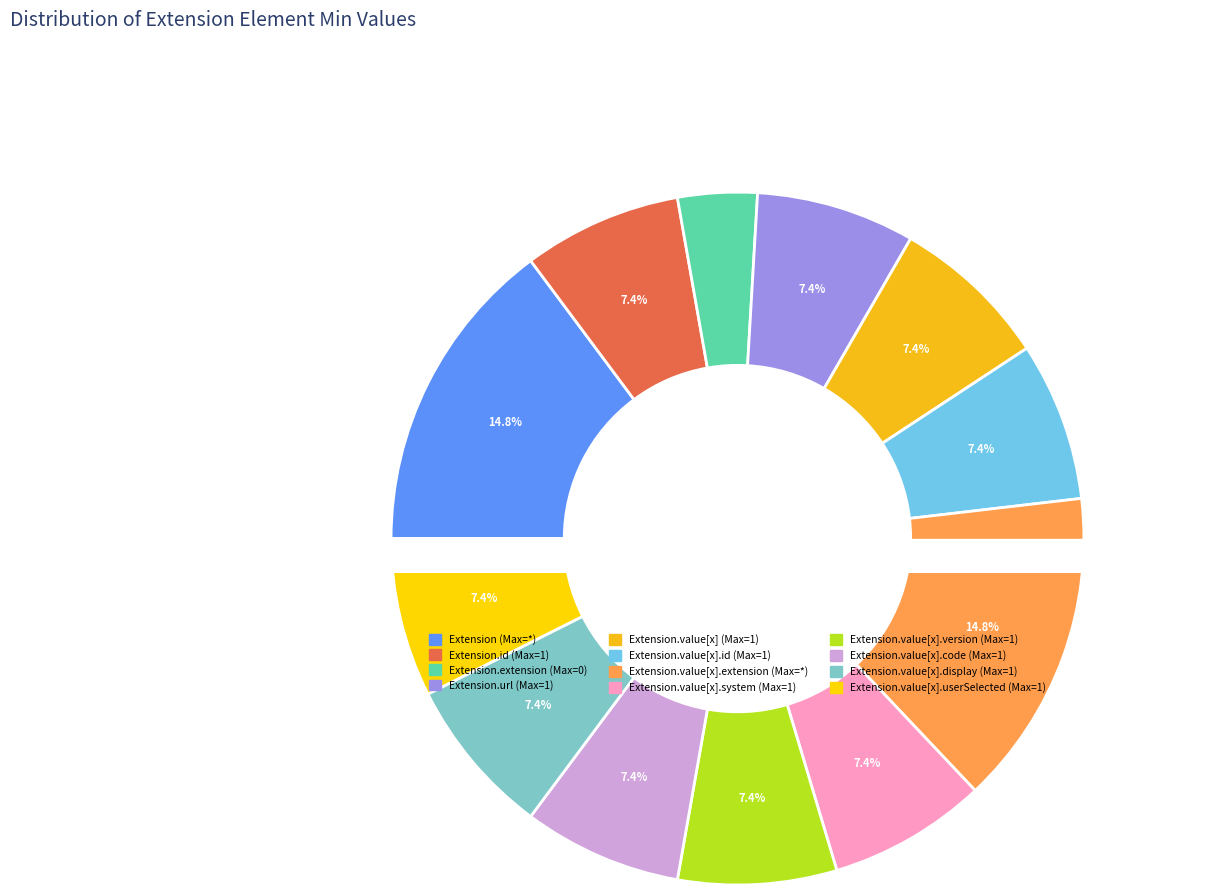

To the nearest percent, what is the average slice percentage?

8%